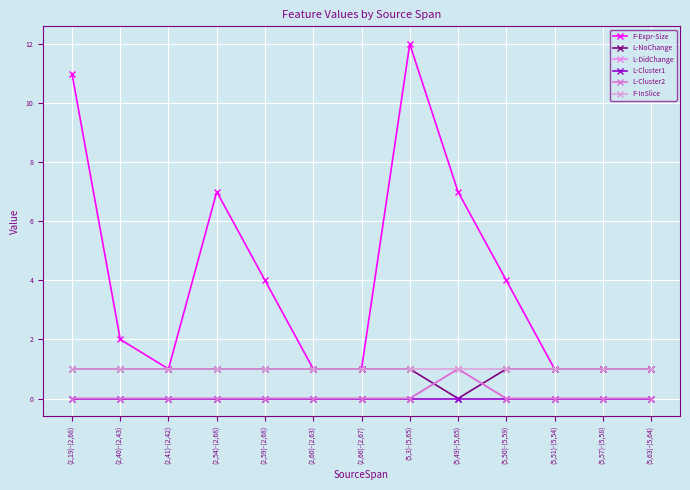

What is the sum of all L-NoChange values?

12